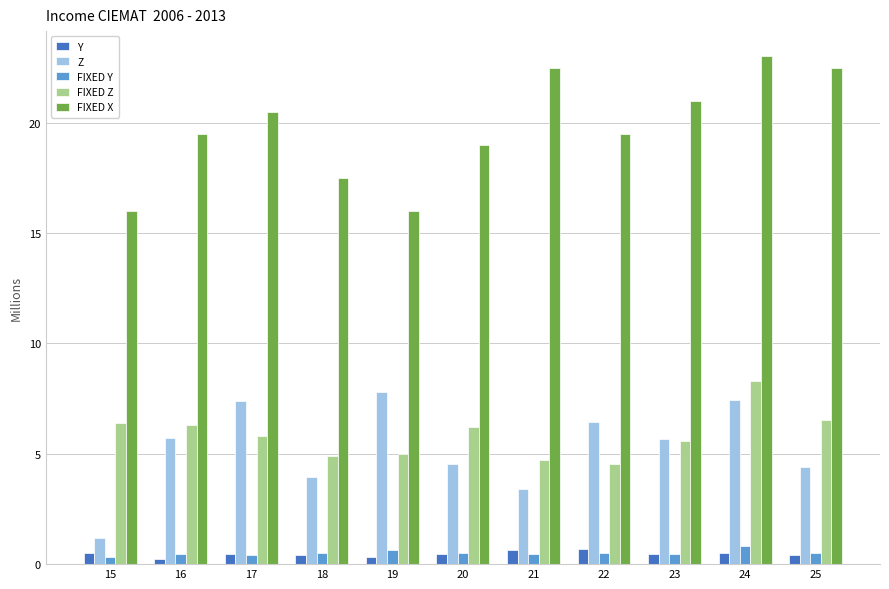

The value of Z at 21 is 5.4. True or false?

False